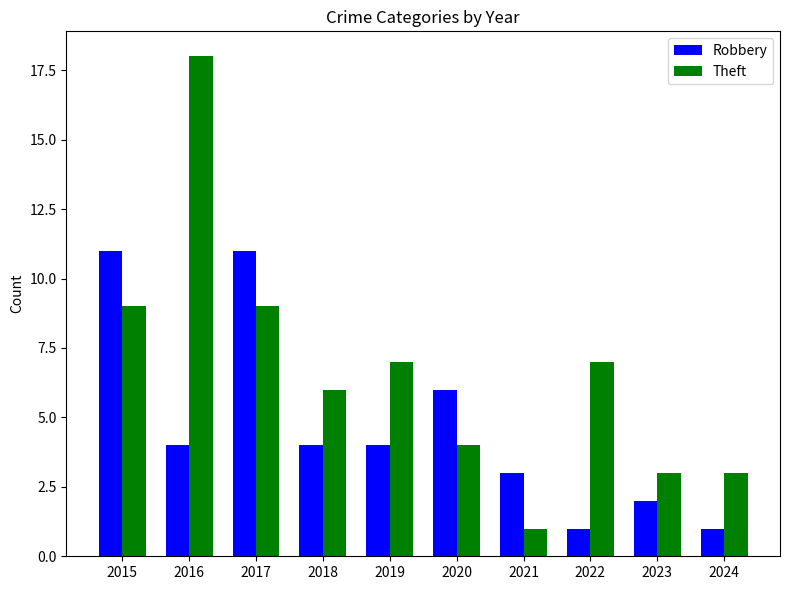

The Theft series shows 3 at 2024. True or false?

True